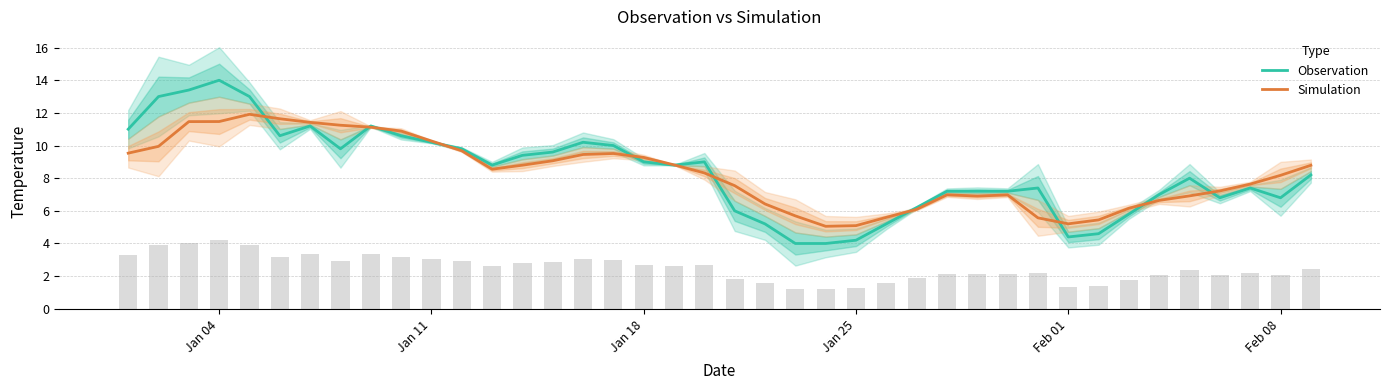

What is the lowest value of the Simulation series?

5.1